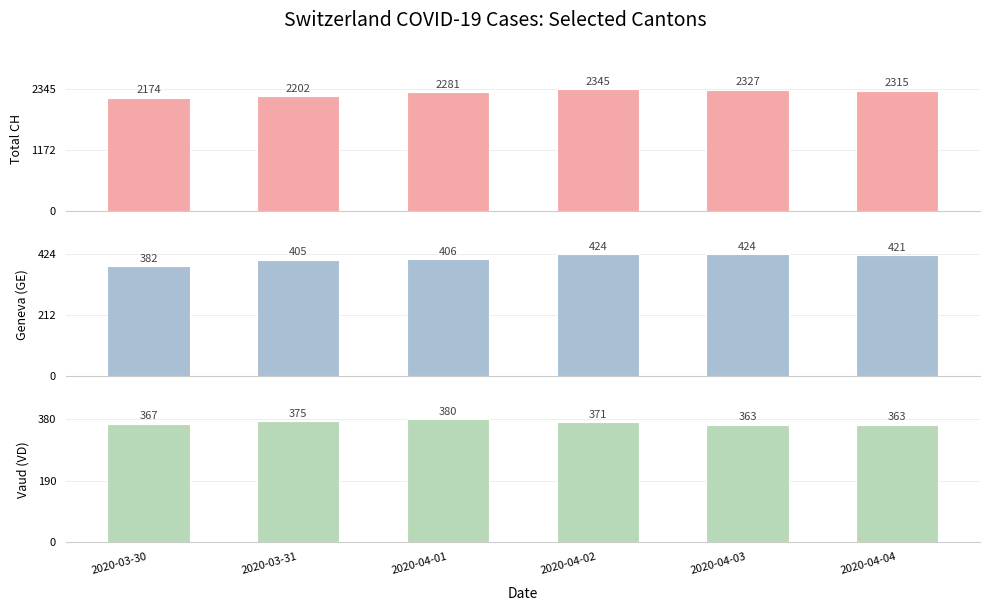

What is the total value across all series at 2020-04-03?

3114